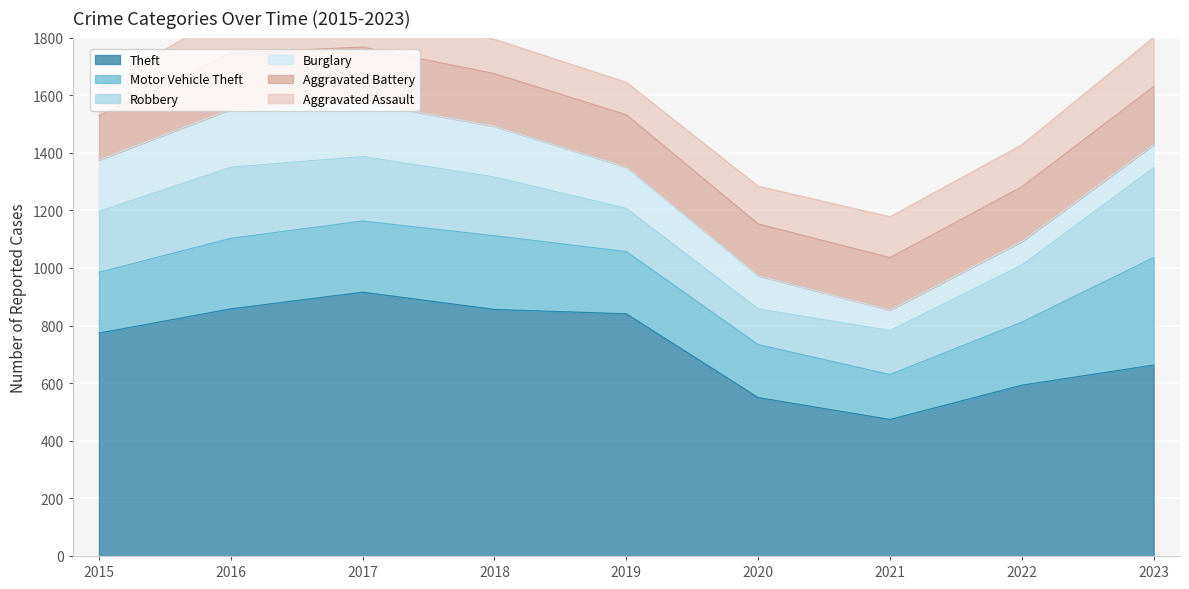

Reading left to right, list all the values displayed in this chart.

Theft: 774	858	916	856	841	550	474	593	663
Motor Vehicle Theft: 211	245	247	256	216	184	156	219	373
Robbery: 212	247	224	204	150	124	153	198	312
Burglary: 178	201	189	176	143	115	71	82	80
Aggravated Battery: 154	196	191	183	182	180	182	190	202
Aggravated Assault: 95	146	131	119	113	131	142	146	171